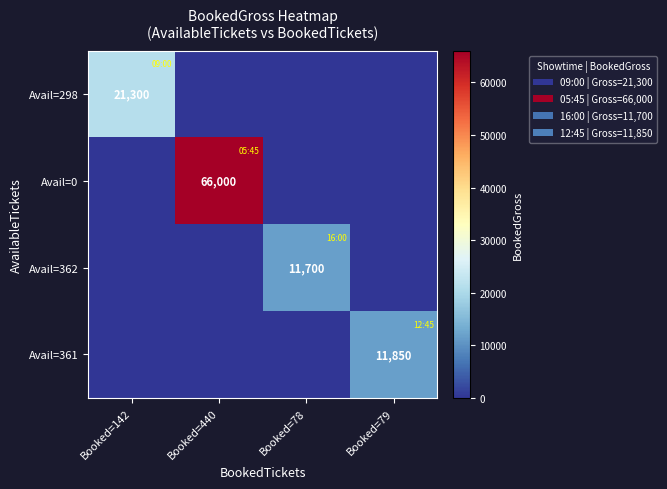

The Avail=298 series shows 34170 at Booked=142. True or false?

False